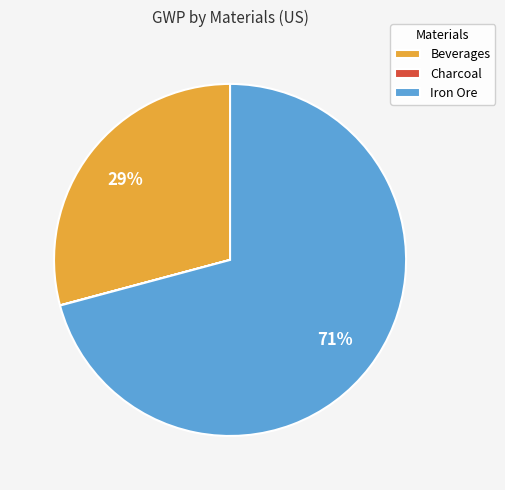

Which slice is the largest?

Iron Ore